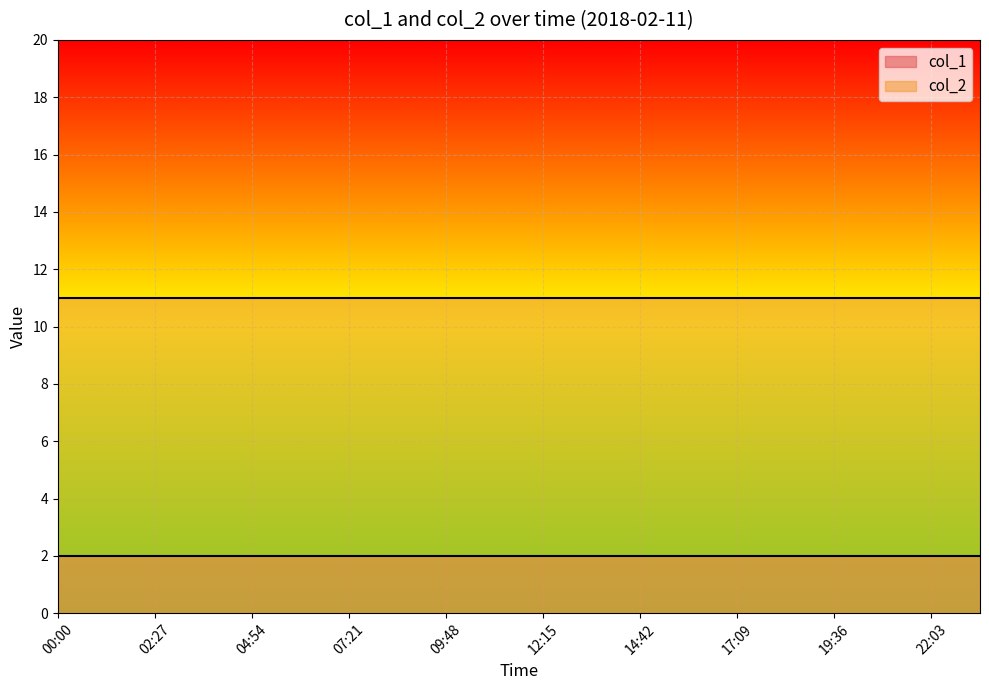

Between 18:22 and 23:16, which is larger?

18:22